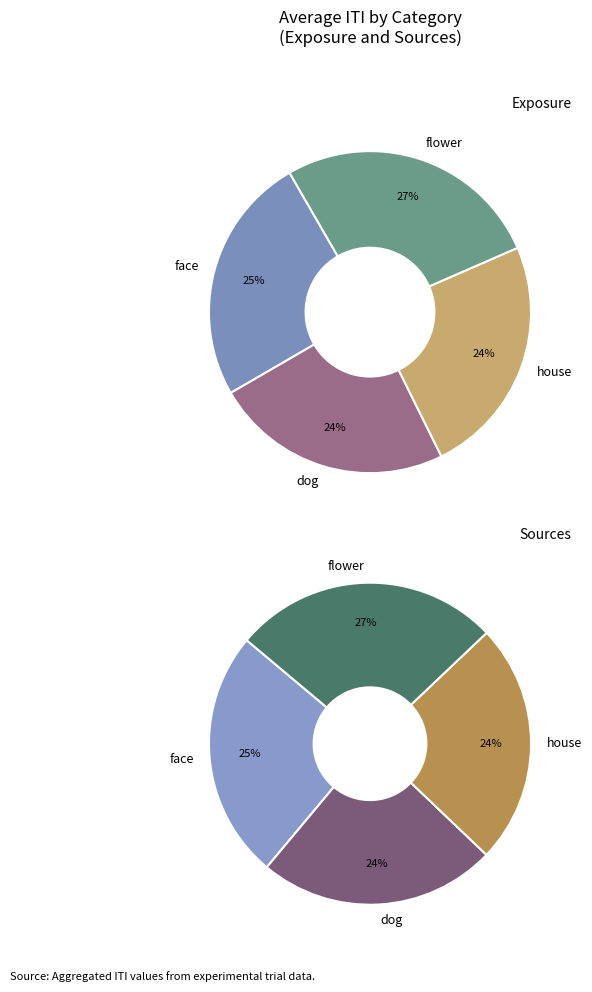

How many slices are in this pie chart?

4